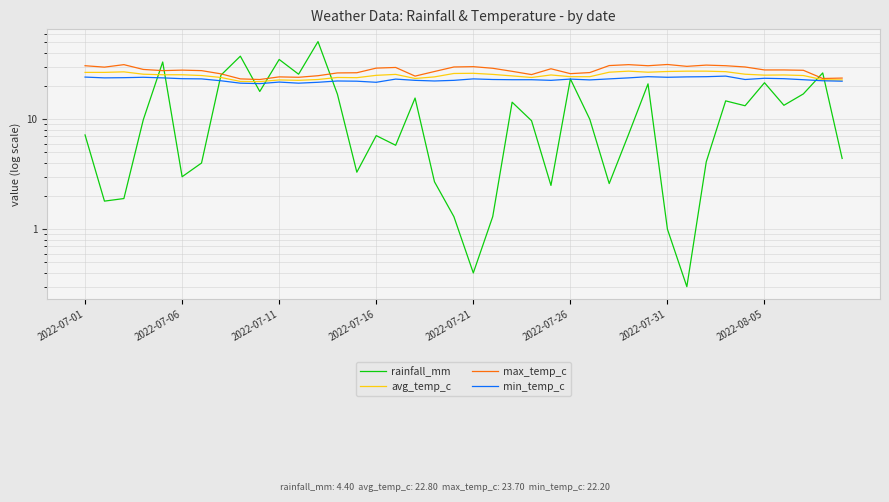

The max_temp_c series shows 14.4 at 13. True or false?

False